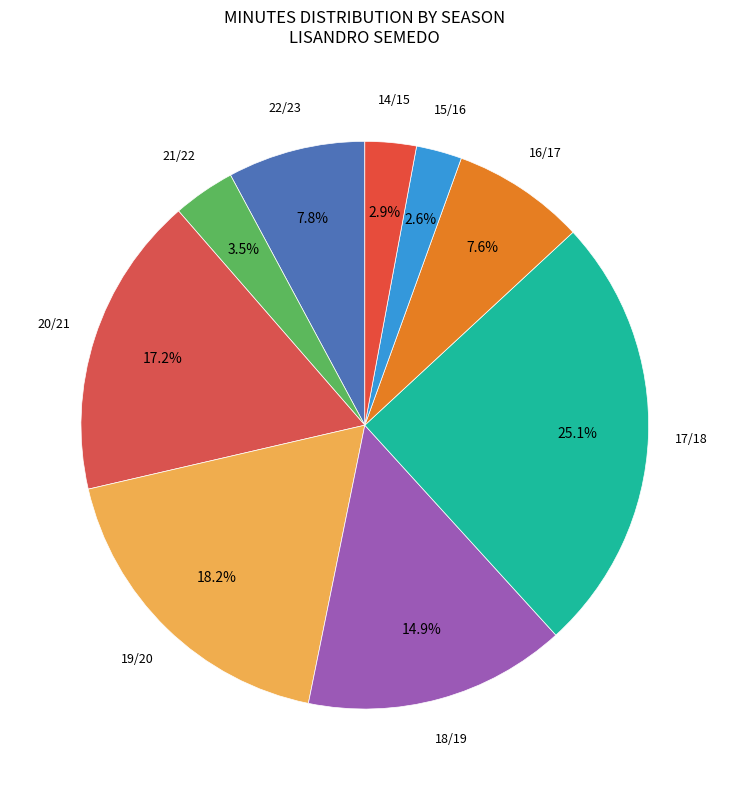

Which has a higher value, 15/16 or 20/21?

20/21